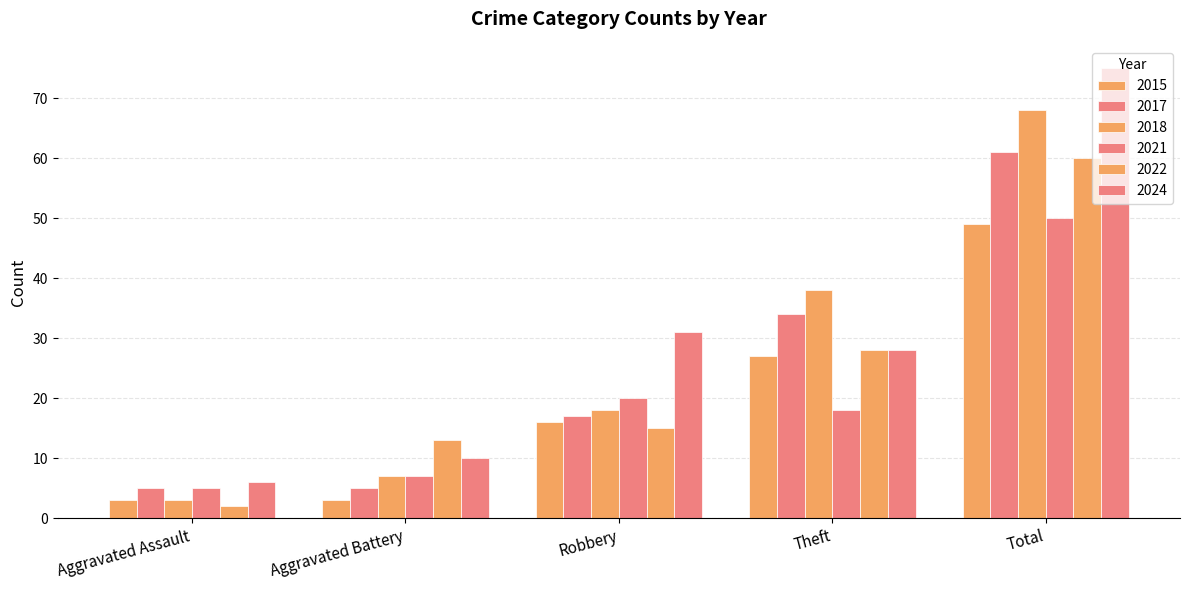

What is the difference between the 2018 values at Theft and Aggravated Battery?

31